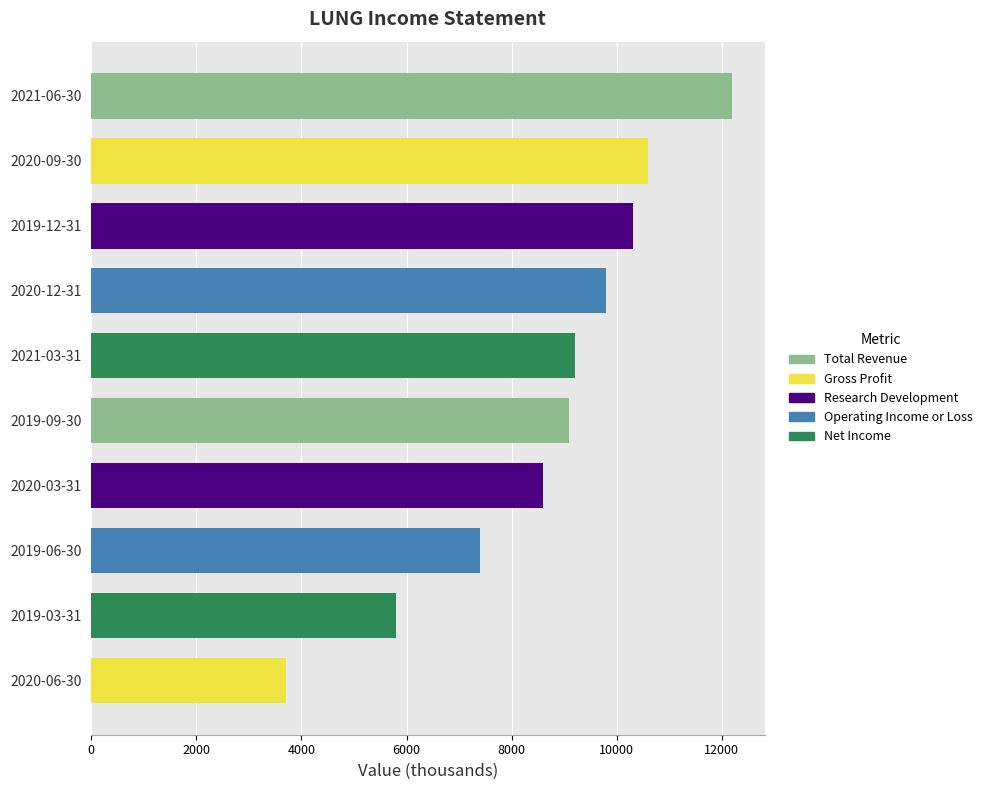

Which has a higher value, 2019-06-30 or 2019-12-31?

2019-12-31